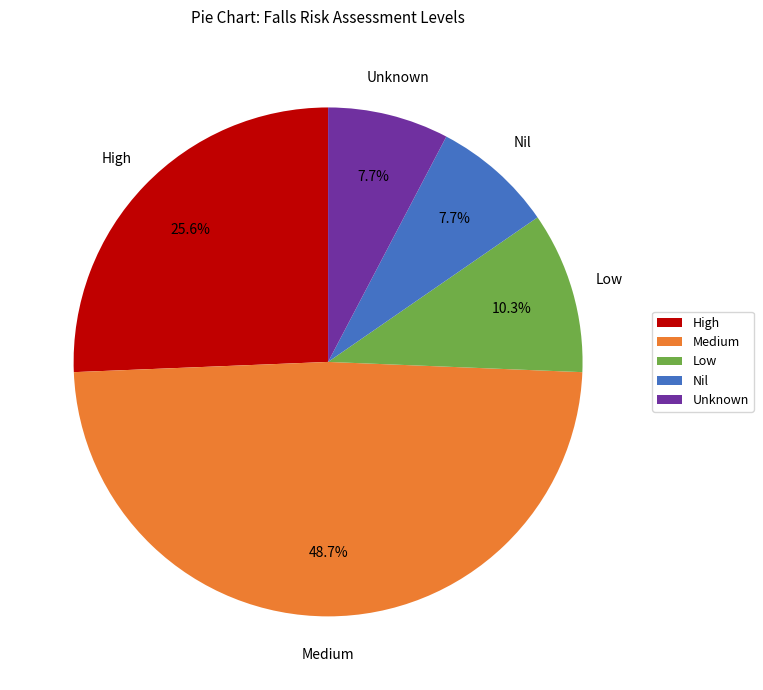

True or false: Medium accounts for 2% of the total.

False